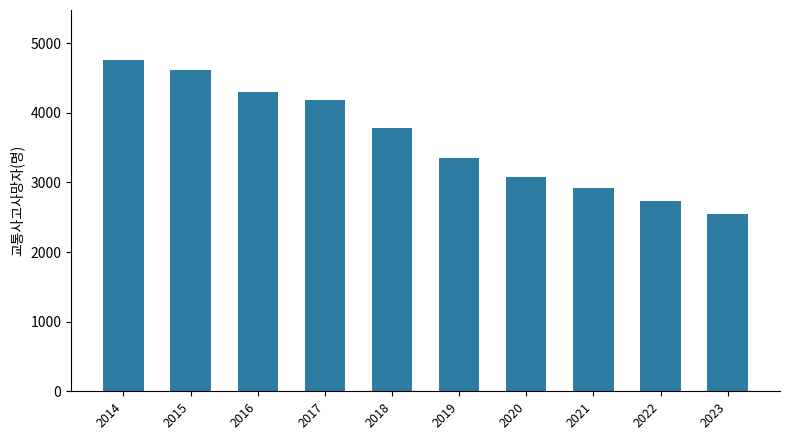

How many values are below 3781?

5